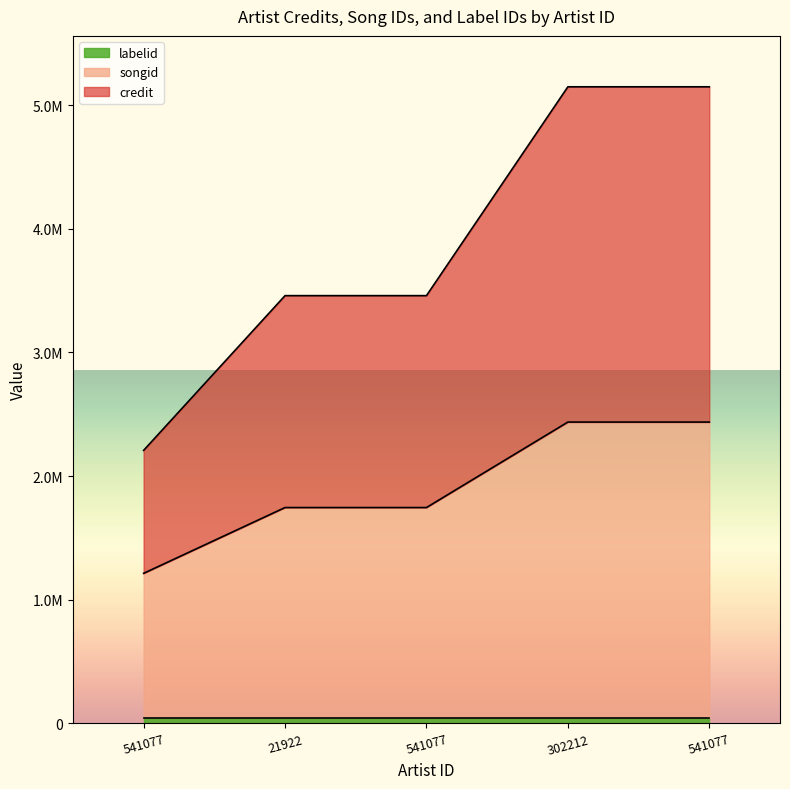

At which category is the sum across all series the highest?

302212